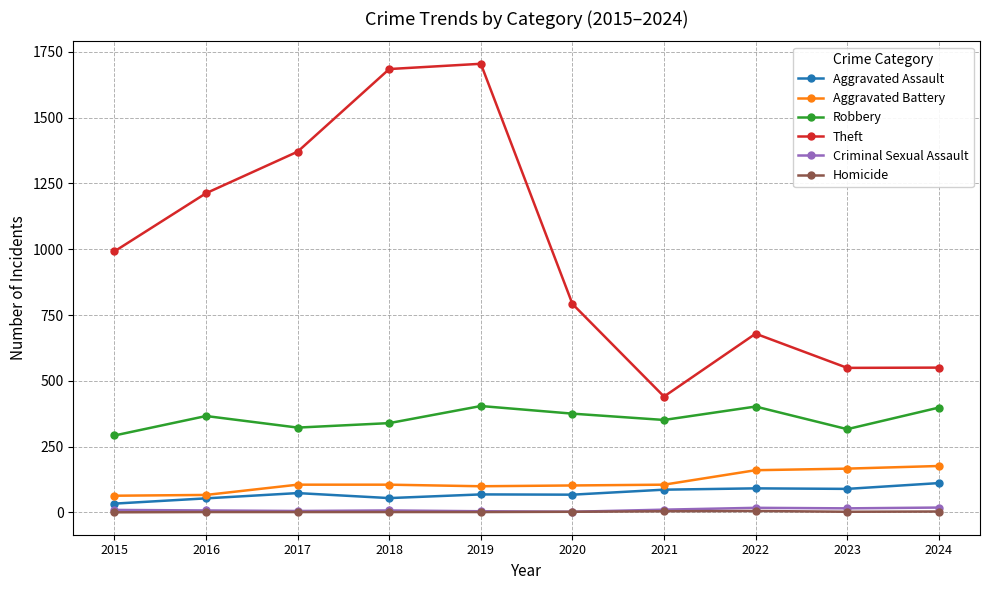

True or false: Robbery and Aggravated Assault cross at least once.

False